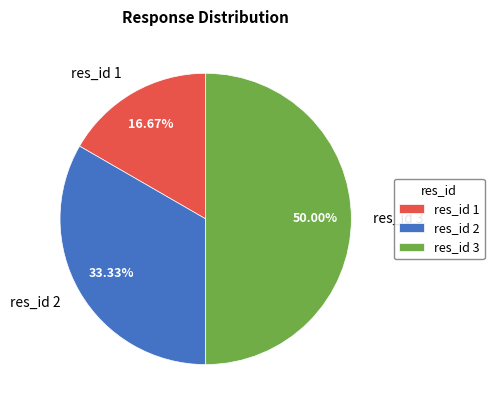

Does res_id 1 account for over 50% of the chart?

No